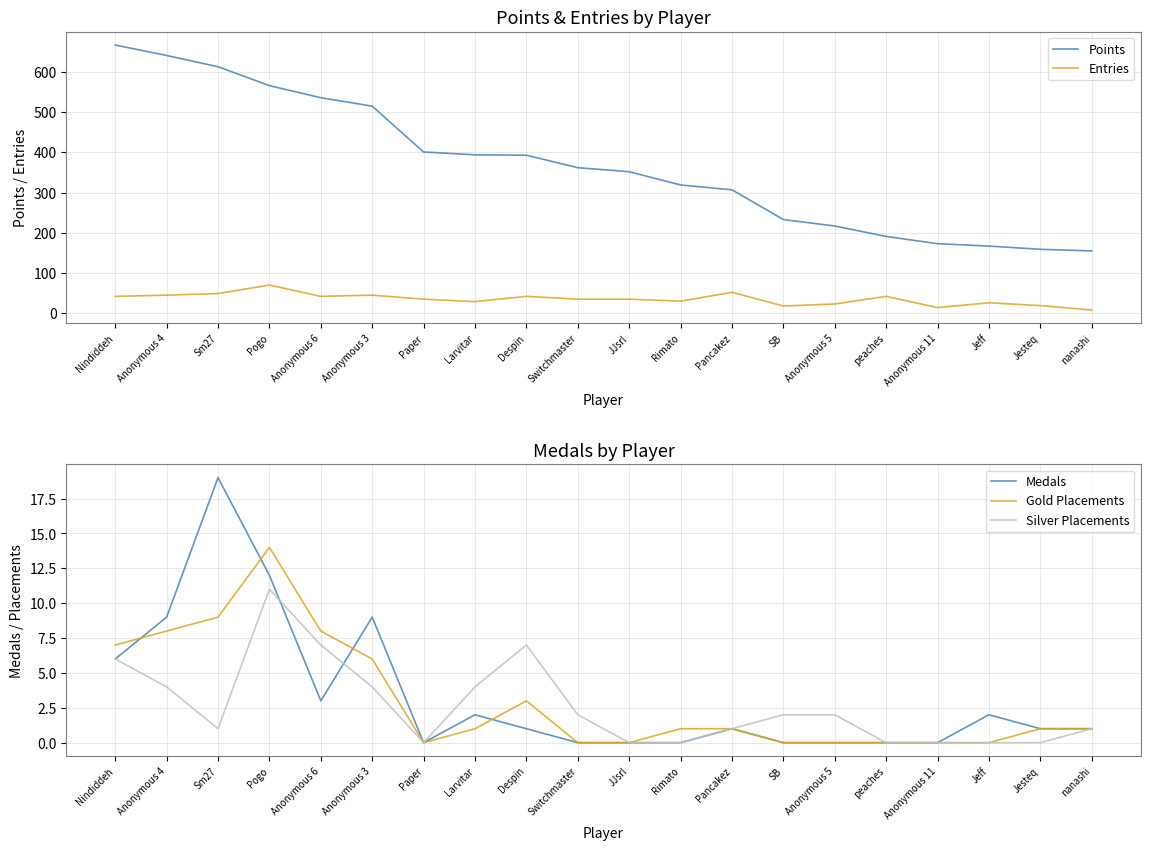

What is the sum of the Gold Placements values at Despin and Pogo?

17